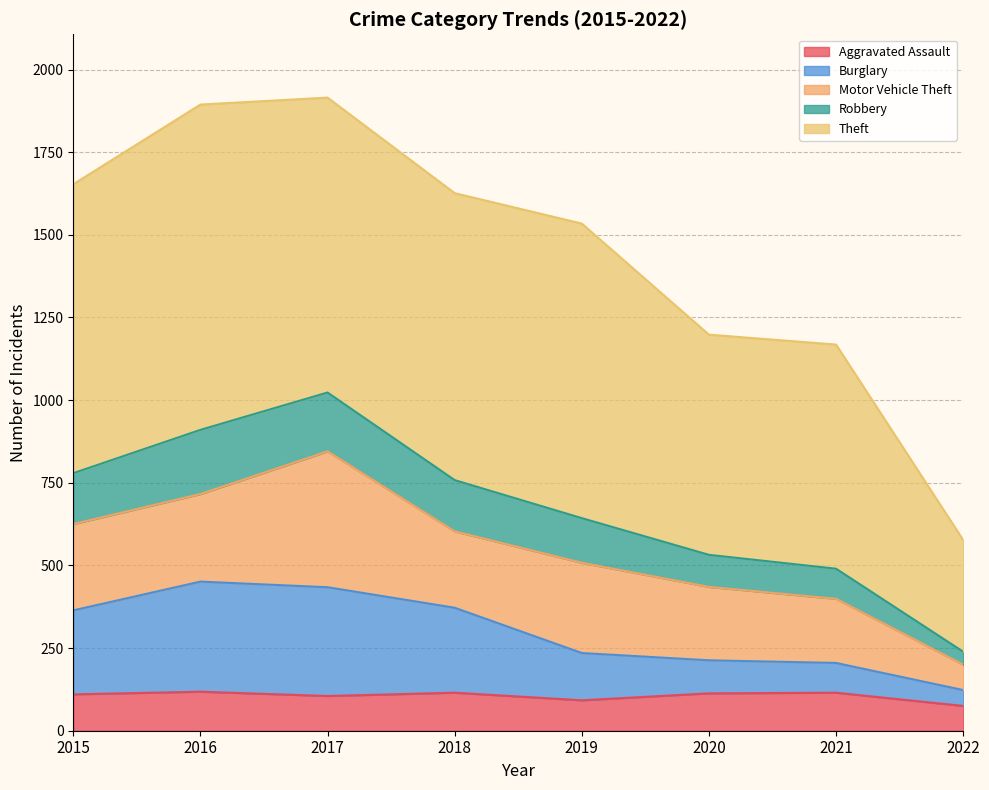

The value of Aggravated Assault at 2019 is 92. True or false?

True